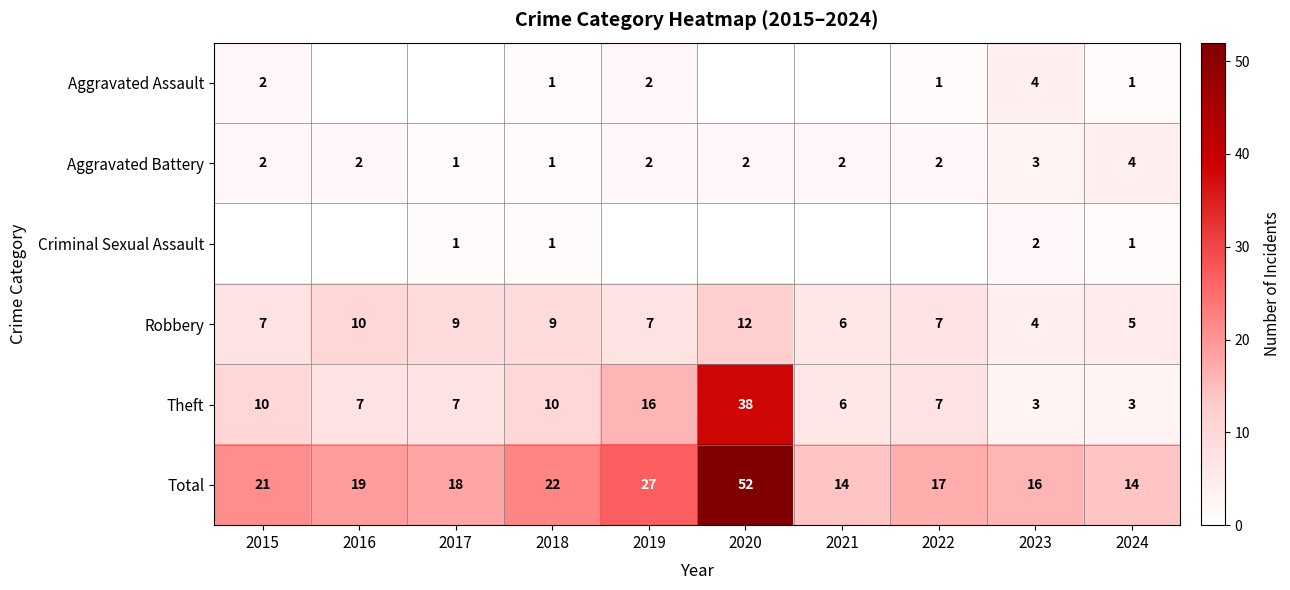

Which has a higher value, 2024 or 2023?

2023